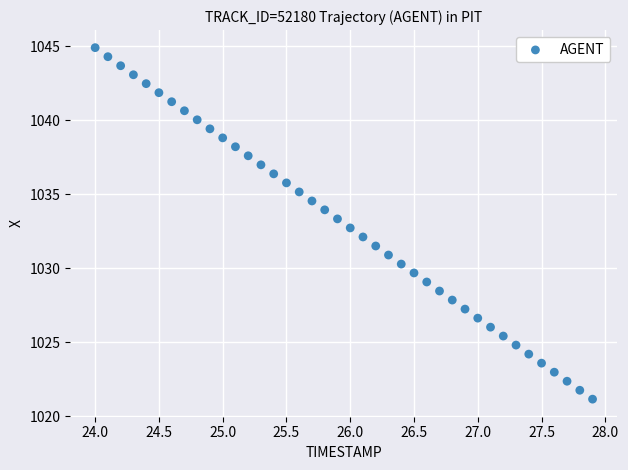

What is the range of Y values (max minus min)?

23.7